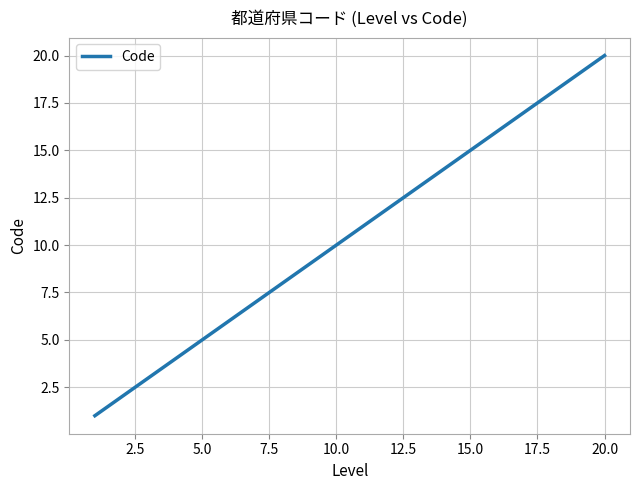

Reading left to right, transcribe all the data shown in this chart.

1	2	3	4	5	6	7	8	9	10	11	12	13	14	15	16	17	18	19	20